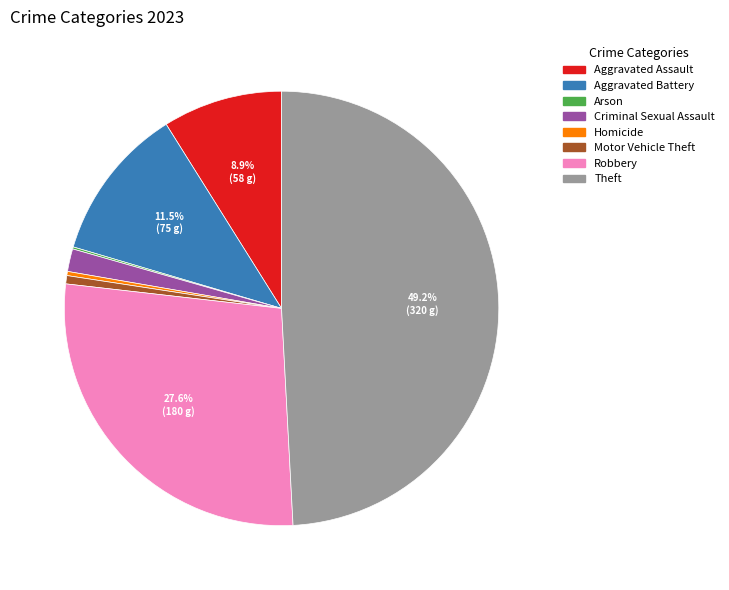

To the nearest percent, what is the difference between the Aggravated Battery and Motor Vehicle Theft slice percentages?

11%